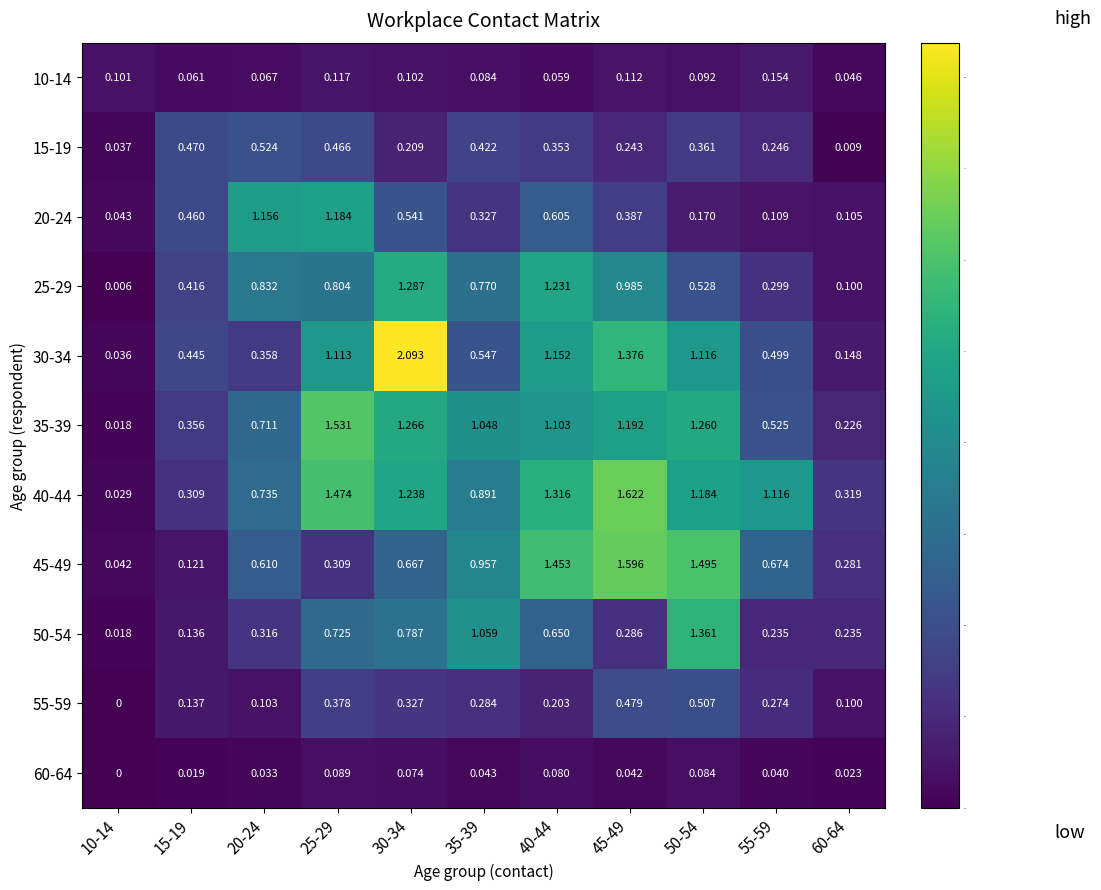

Between 25-29 and 45-49, which series saw the biggest shift?

45-49